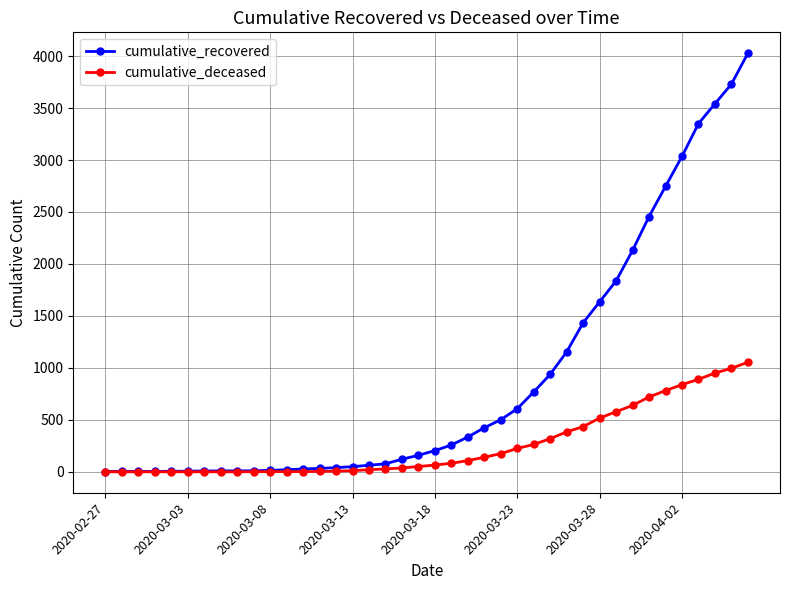

List the series in order of their peak value, lowest first.

cumulative_deceased, cumulative_recovered